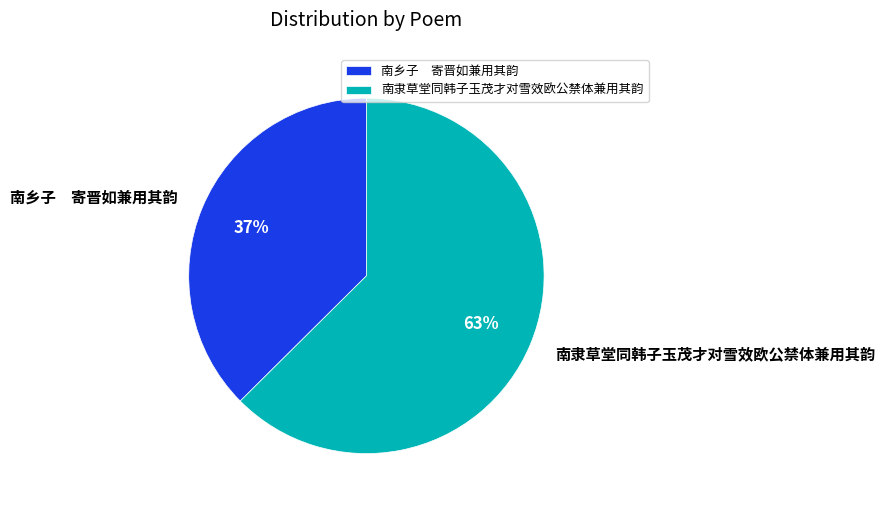

Which slice is the largest?

南隶草堂同韩子玉茂才对雪效欧公禁体兼用其韵